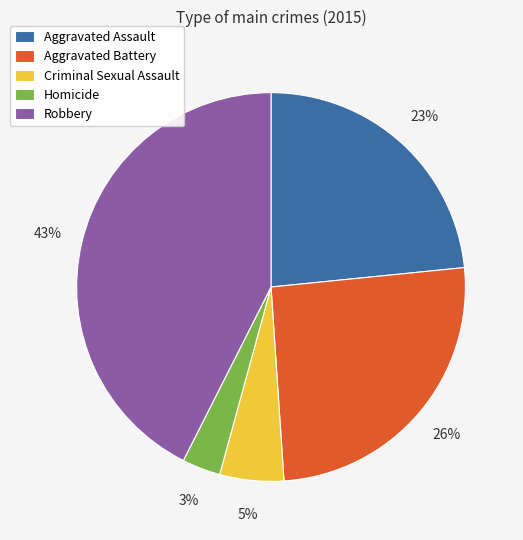

Is there a majority slice in this chart?

No